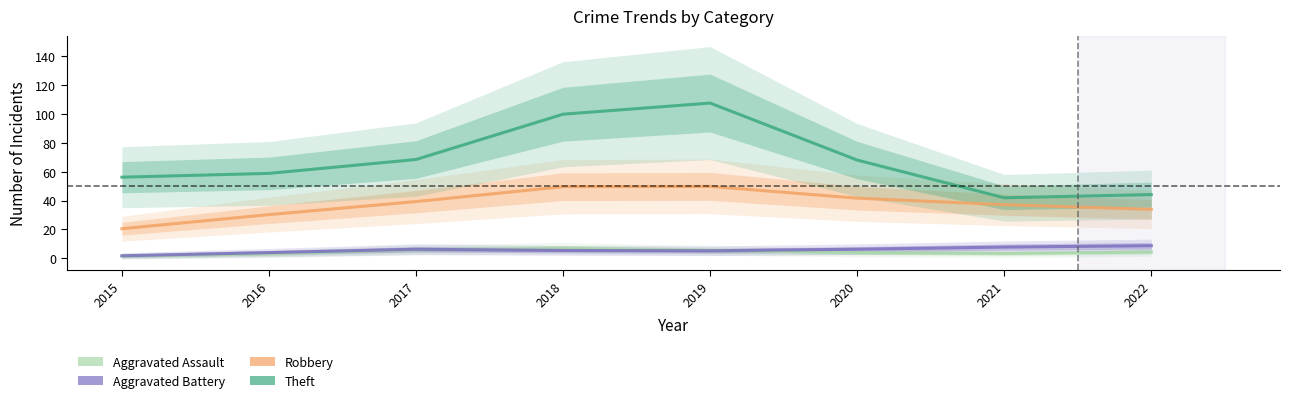

What is the maximum value for Robbery?

49.8